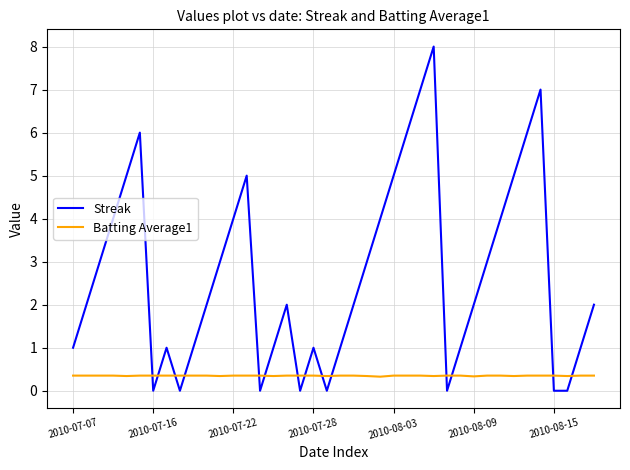

True or false: Batting Average1 and Streak cross at least once.

True